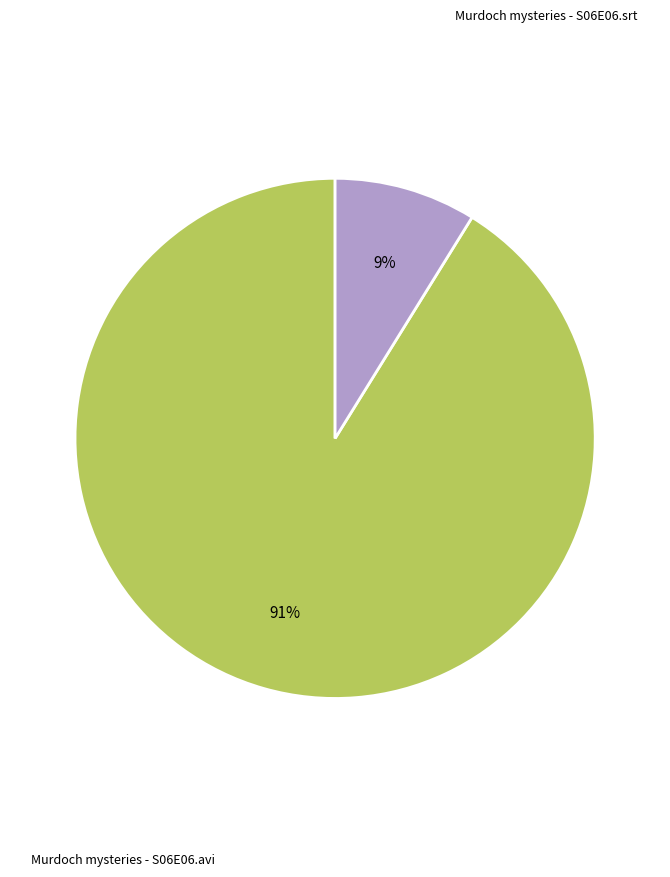

Is there any slice that represents more than half of the pie?

Yes